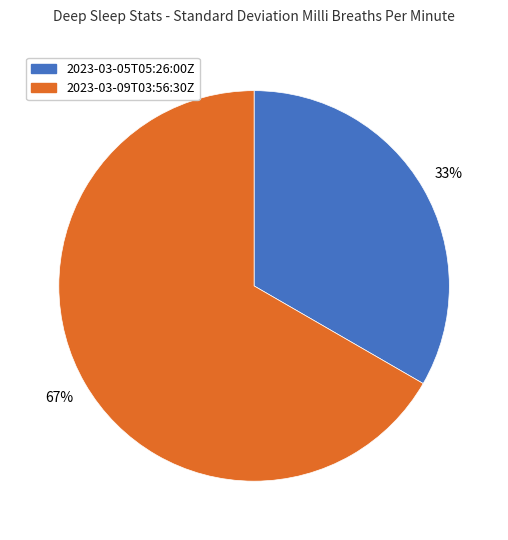

The 2023-03-09T03:56:30Z slice represents 76% of the pie. True or false?

False